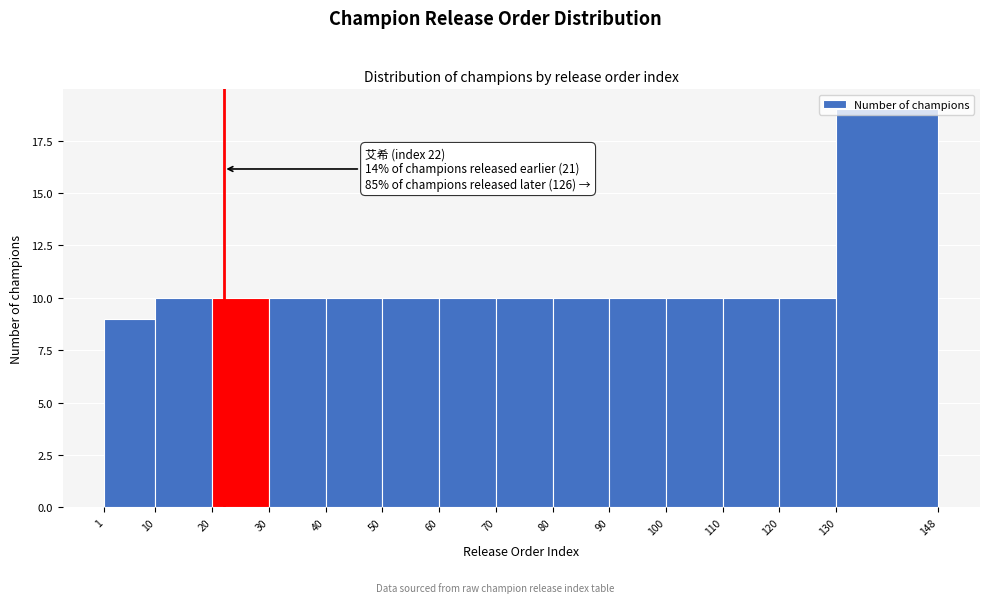

Which range on the x-axis has the tallest bar?

130 to 148